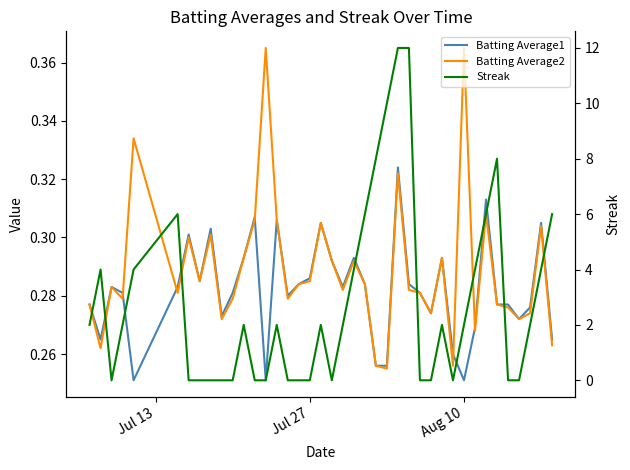

Which series ends up on top after the final intersection of Batting Average2 and Streak?

Streak